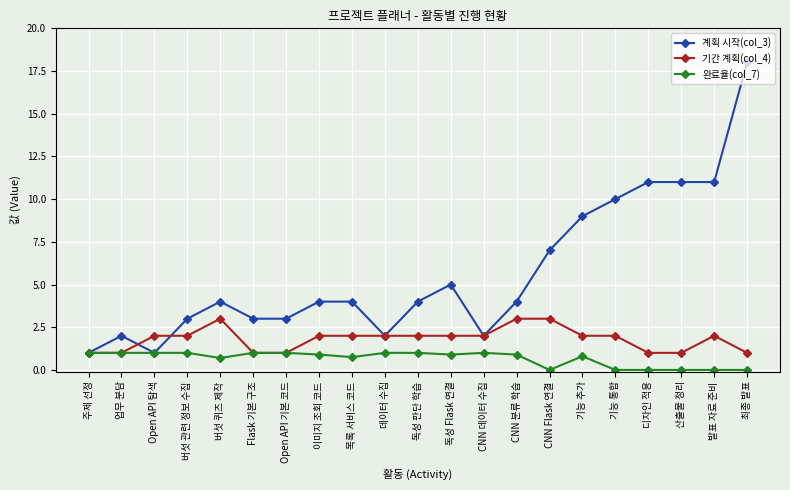

The value of 계획 시작(col_3) at 버섯 관련 정보 수집 is 4.0. True or false?

False